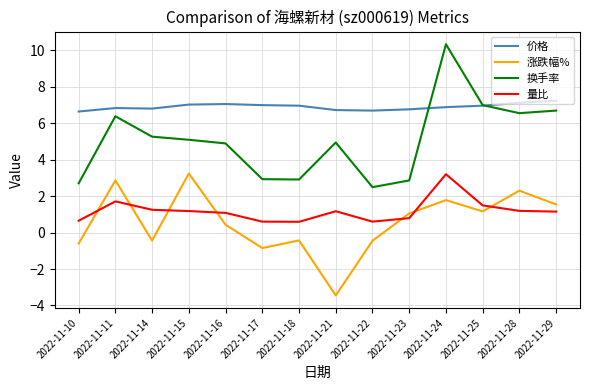

What is the difference between the second highest and second lowest values in the 换手率 series?

4.3